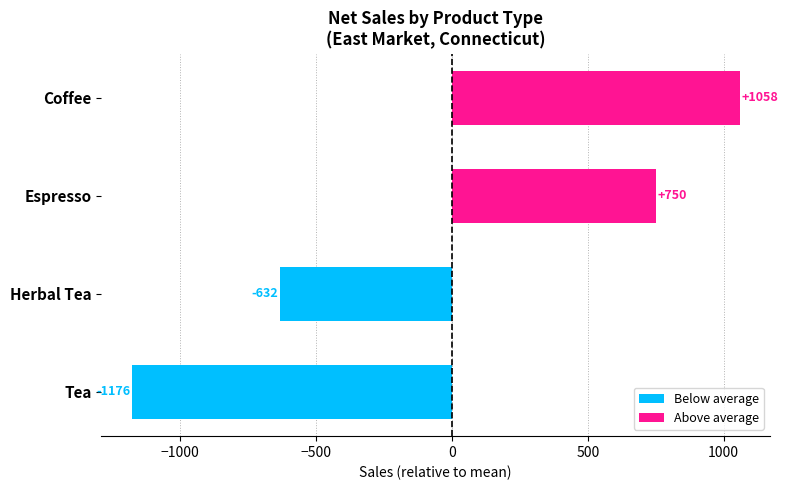

How many values are below 750?

2